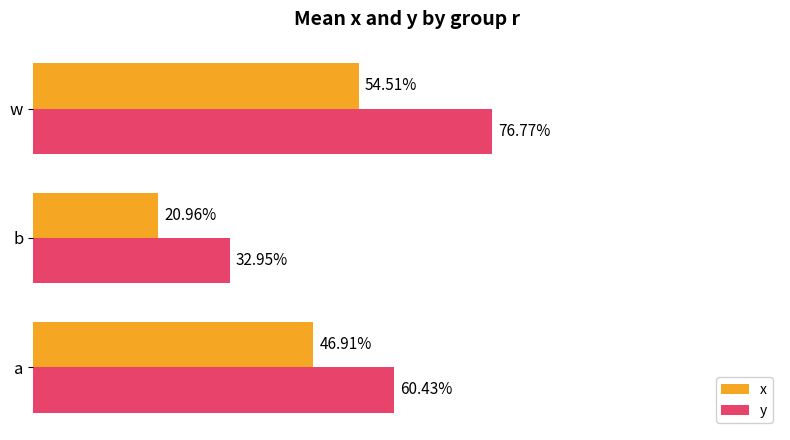

What are all the series names shown in the legend?

x, y